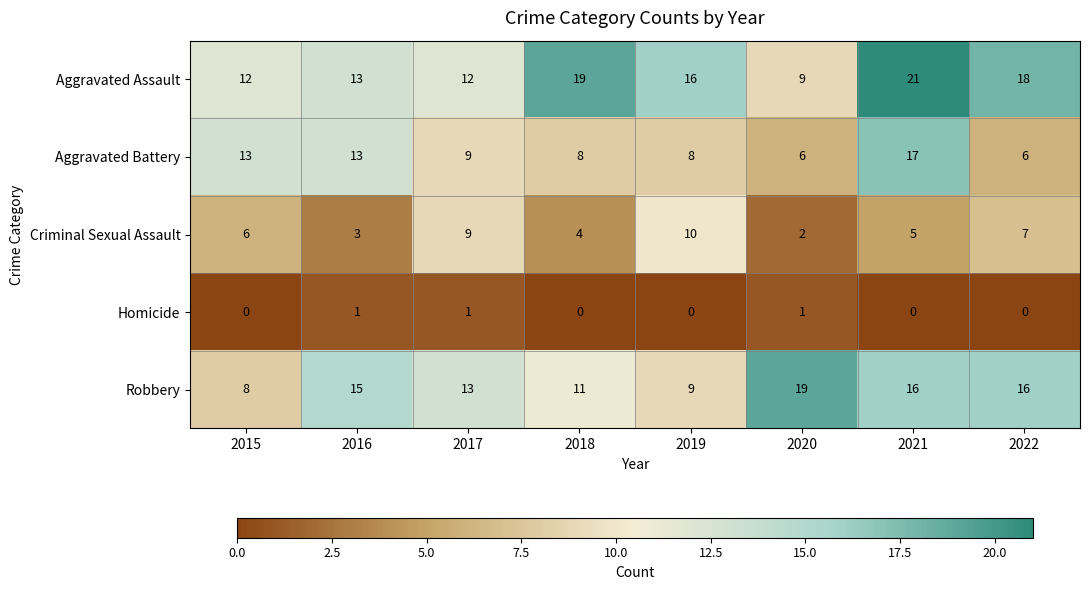

Which series has the widest spread of values?

Aggravated Assault